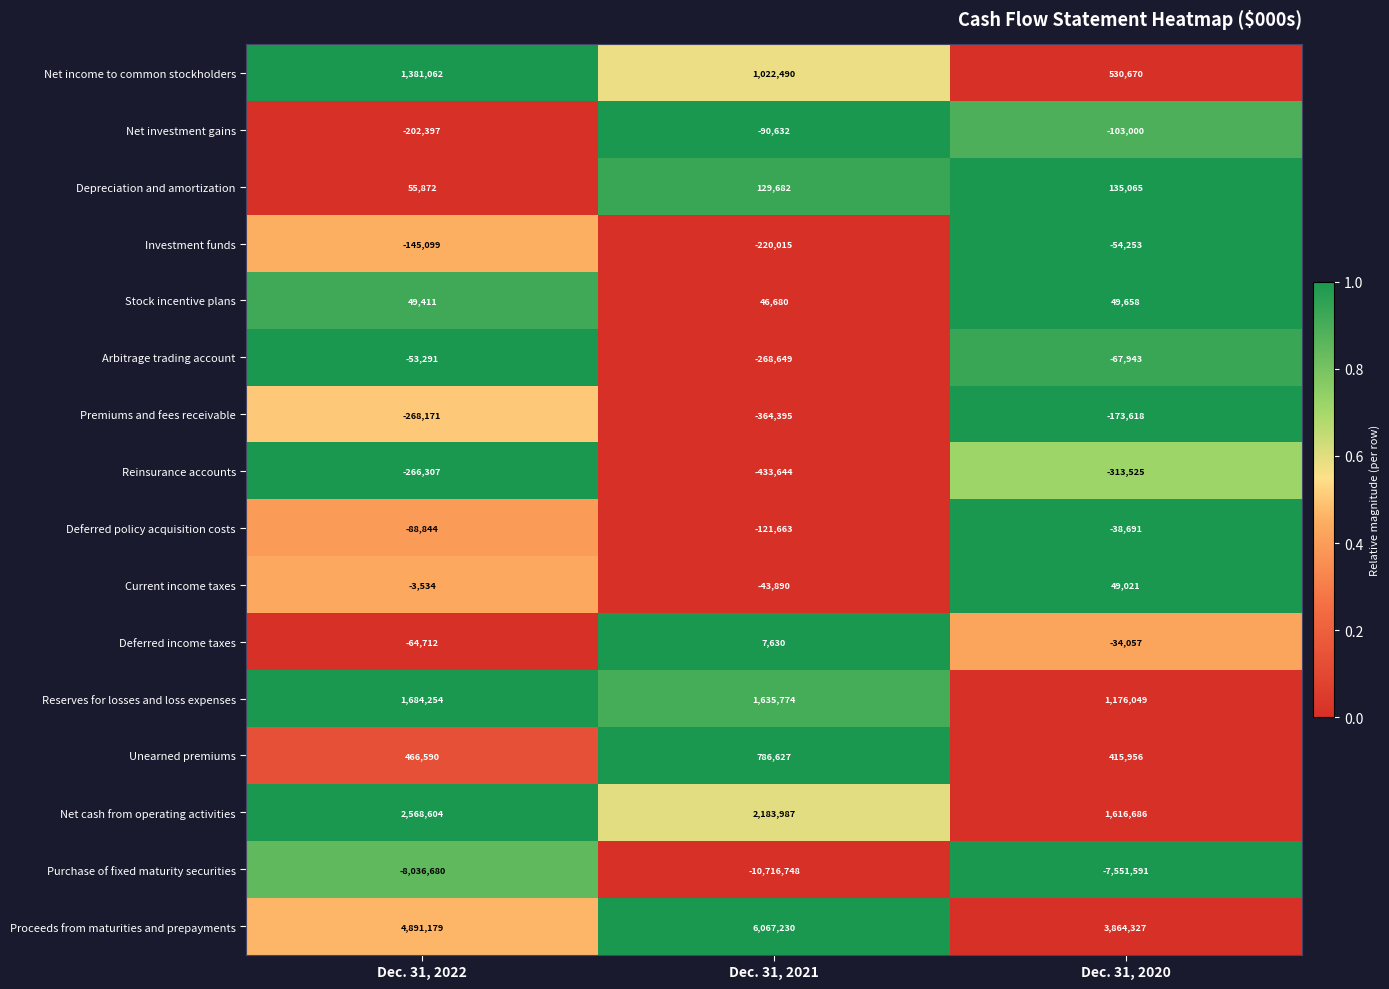

At which label does Deferred policy acquisition costs reach its minimum?

Dec. 31, 2021